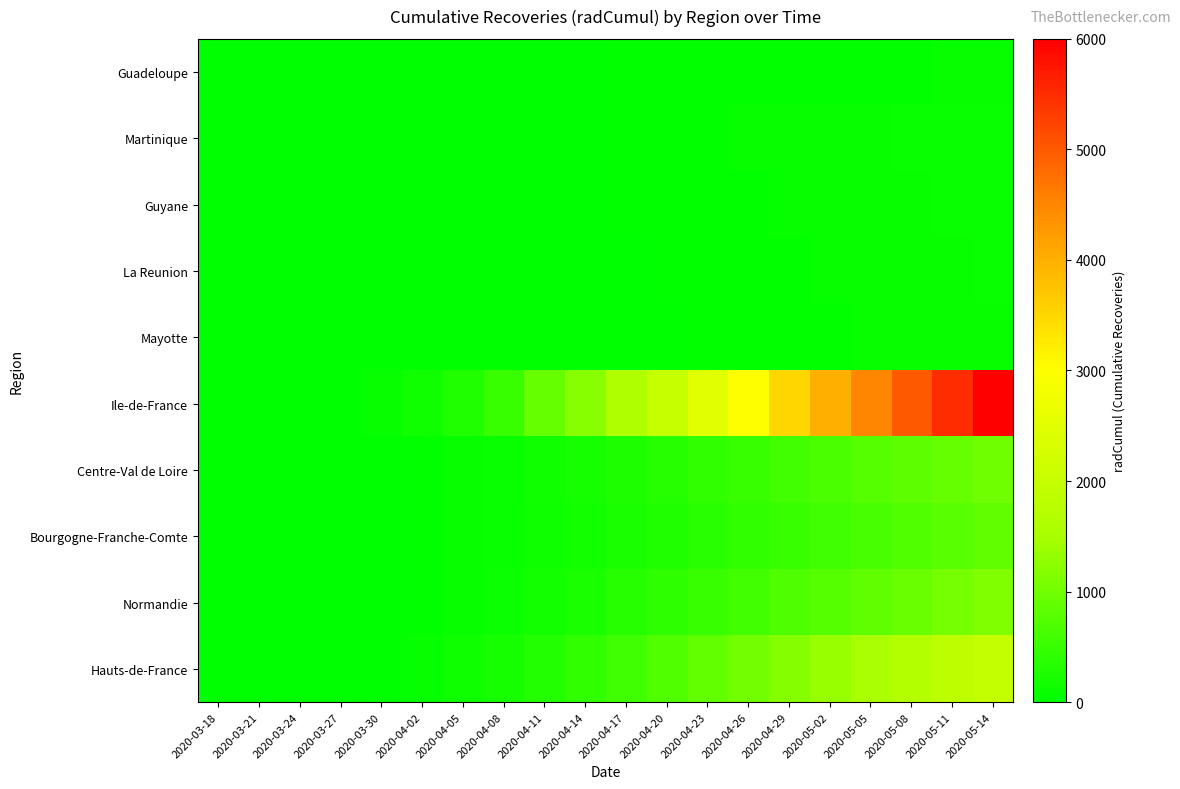

Which series has the widest spread of values?

Ile-de-France